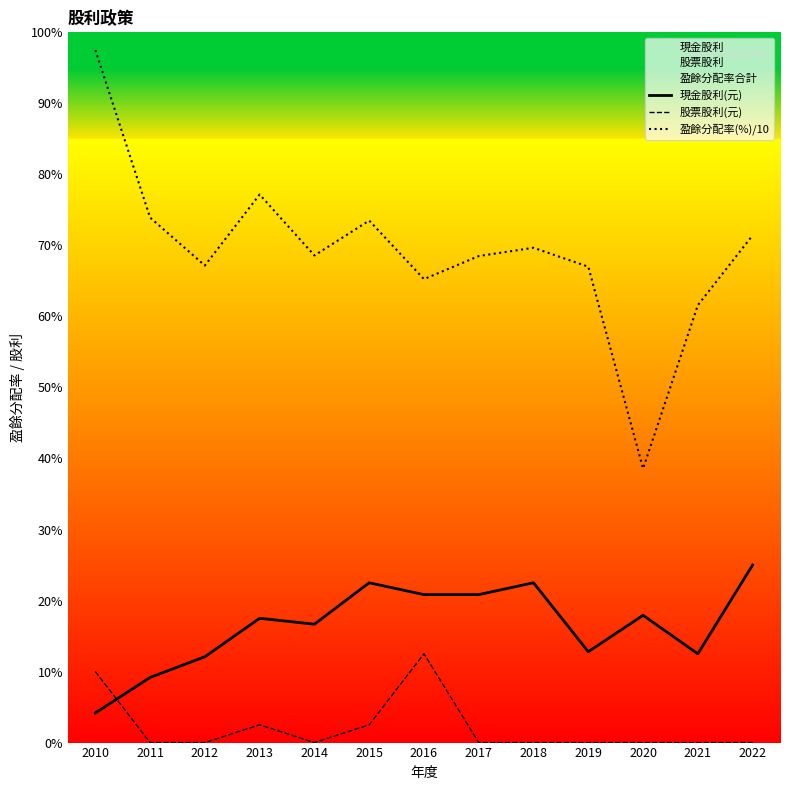

What is the difference between the maximum and minimum values in the 股票股利(元) series?

1.5